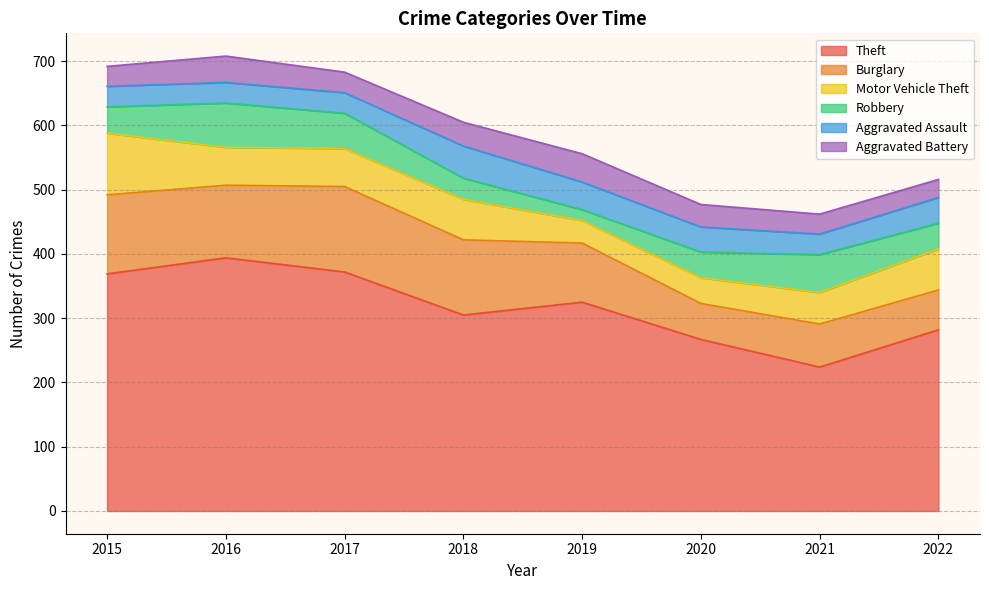

True or false: Aggravated Battery and Theft cross at least once.

False